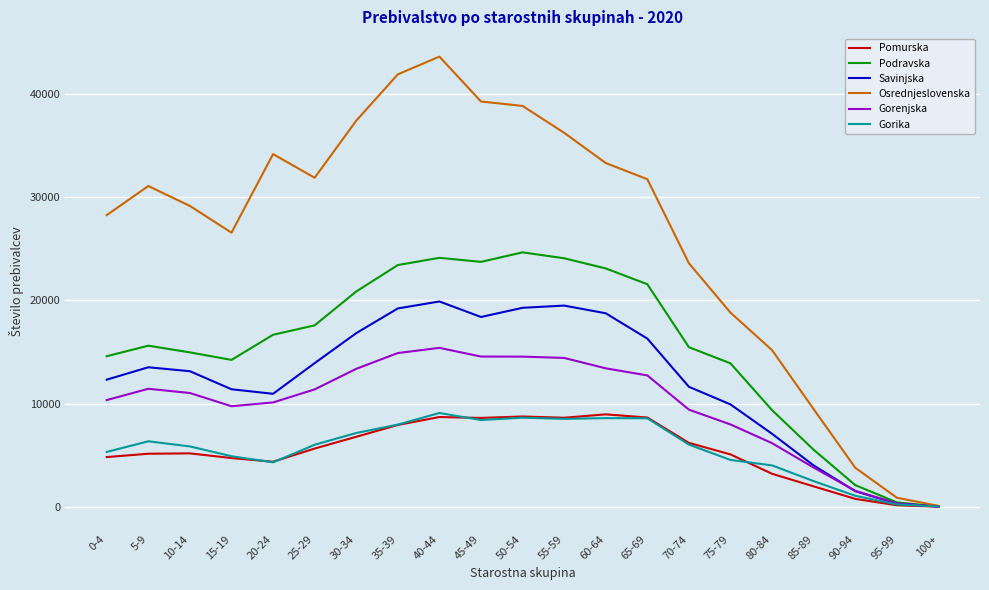

What is the minimum value for Gorenjska?

21